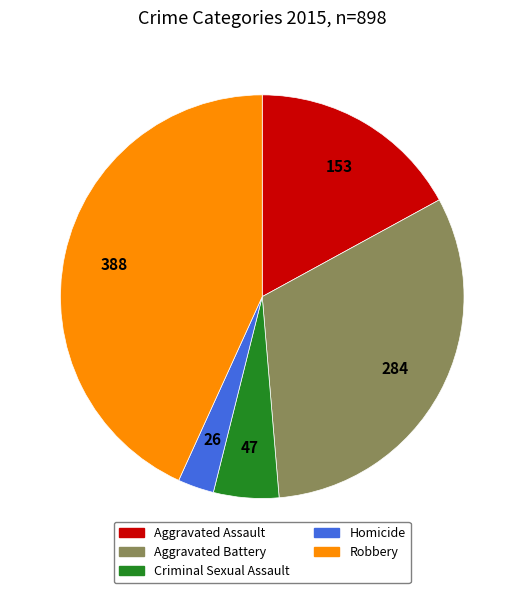

Is it true that Robbery is 43% of the pie?

True